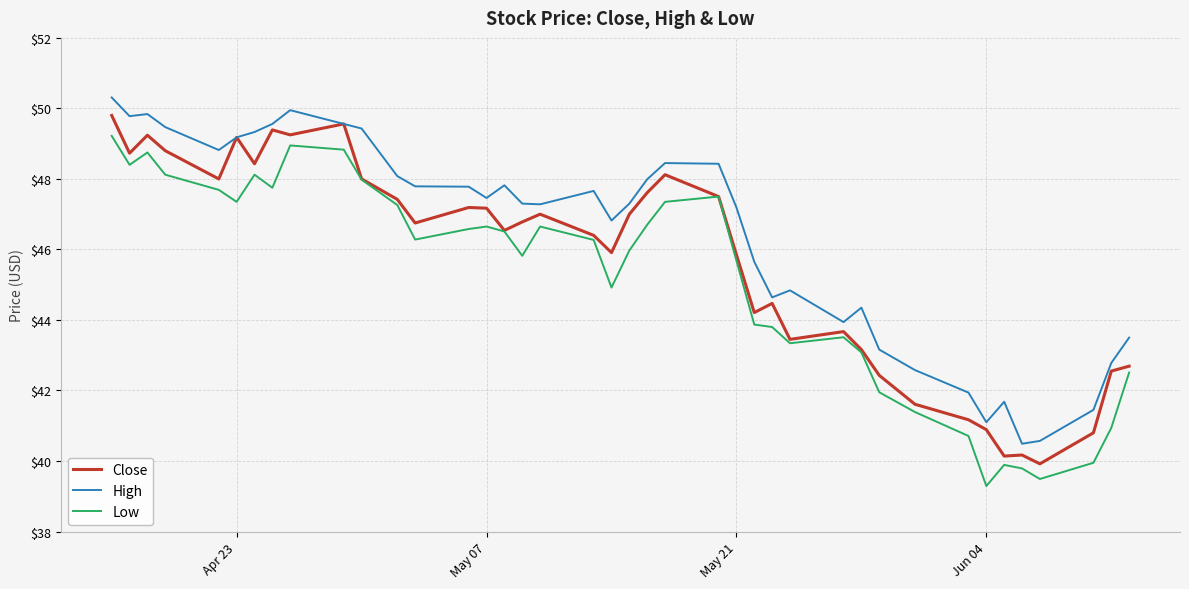

How many series are shown in this chart?

3